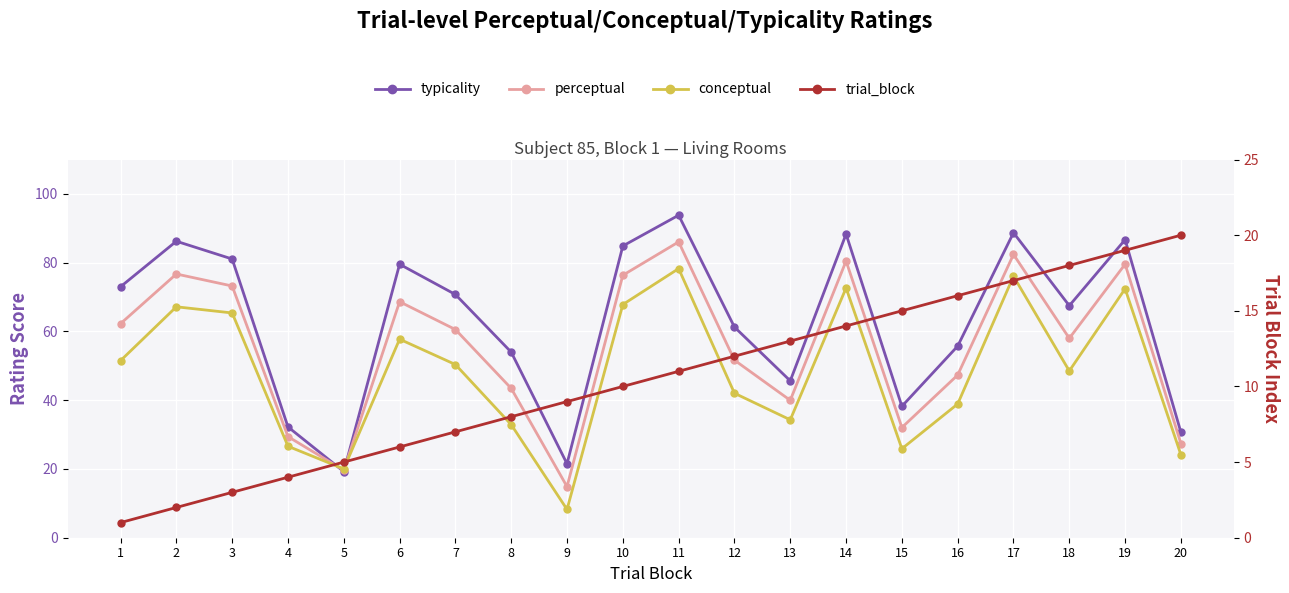

How many times do conceptual and perceptual cross each other?

2